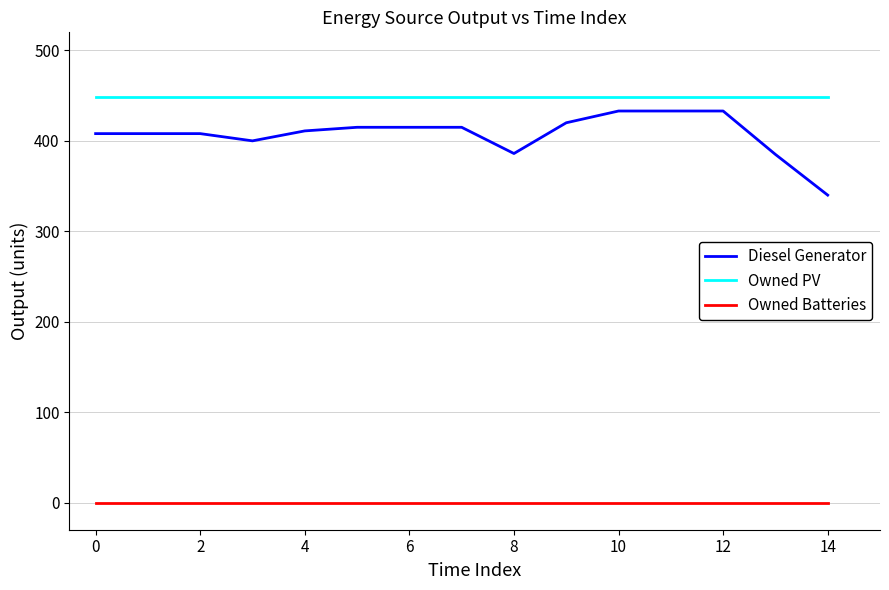

Which series has the largest range (max minus min)?

Diesel Generator